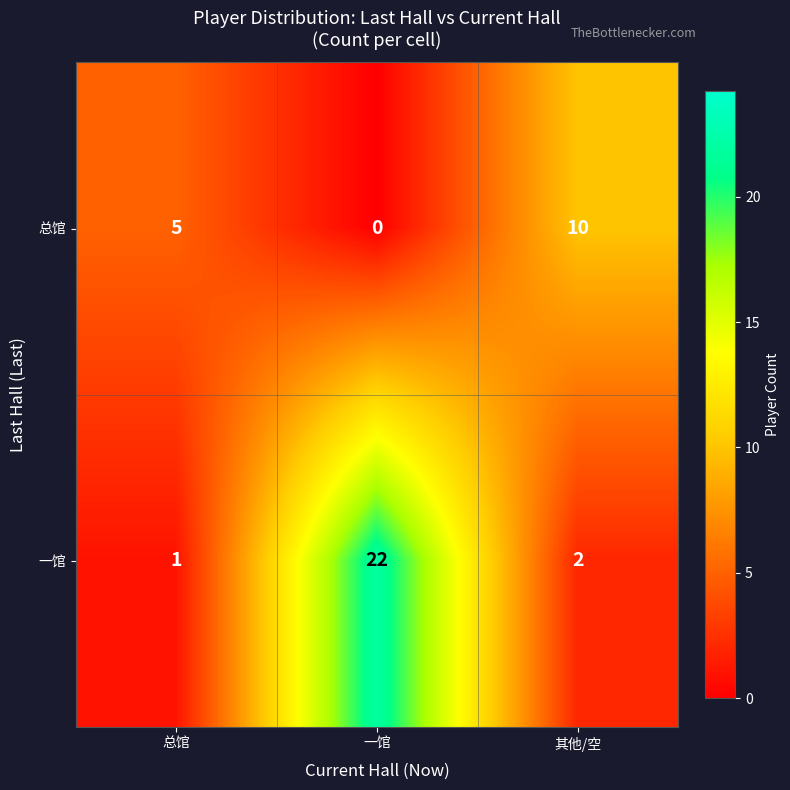

Reading left to right, list all the values displayed in this chart.

总馆: 5	0	10
一馆: 1	22	2